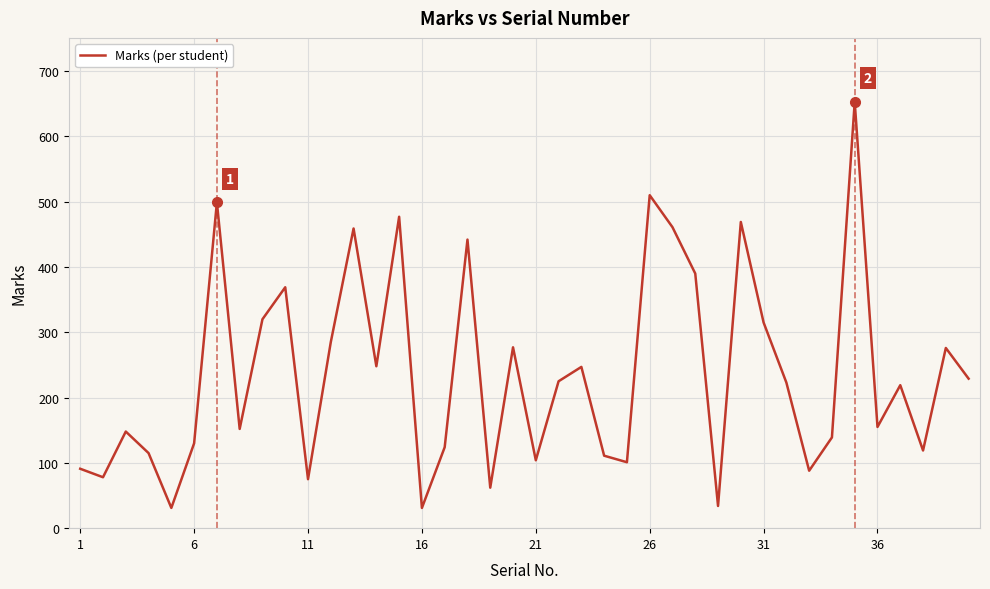

What is the difference between the maximum and minimum values?

622